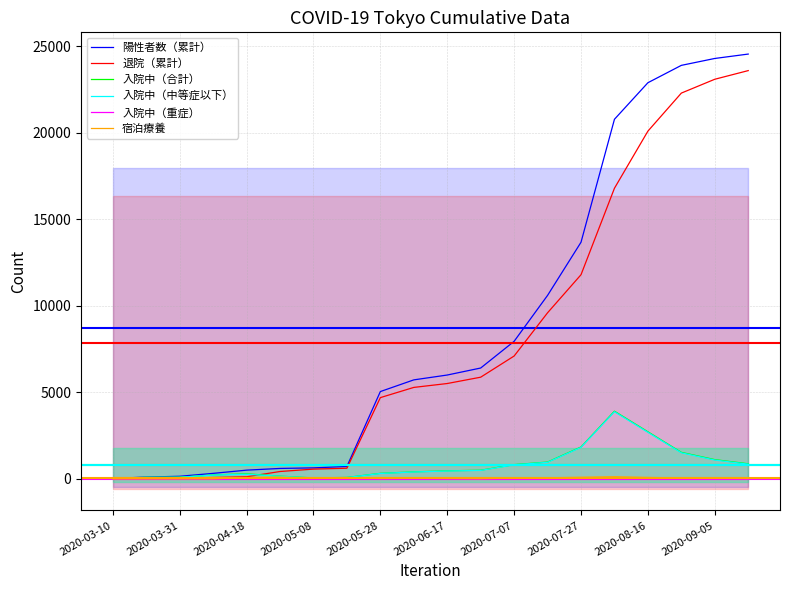

Which series has the largest total across all categories?

陽性者数（累計）